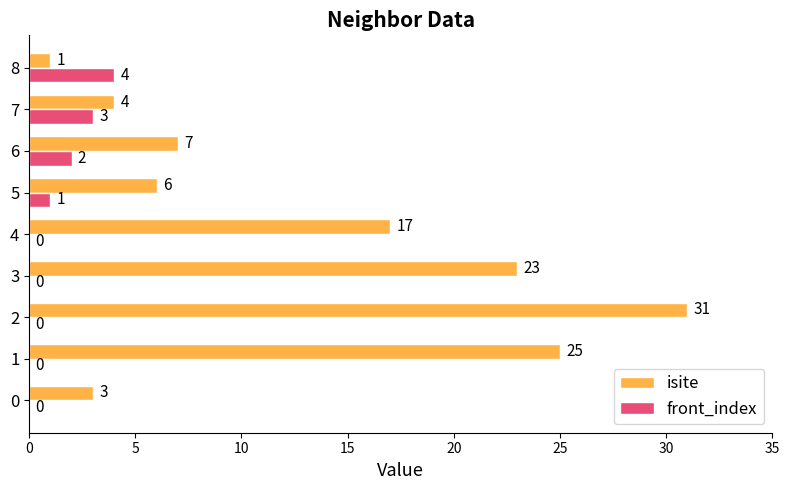

Which category has the highest value in the isite series?

2